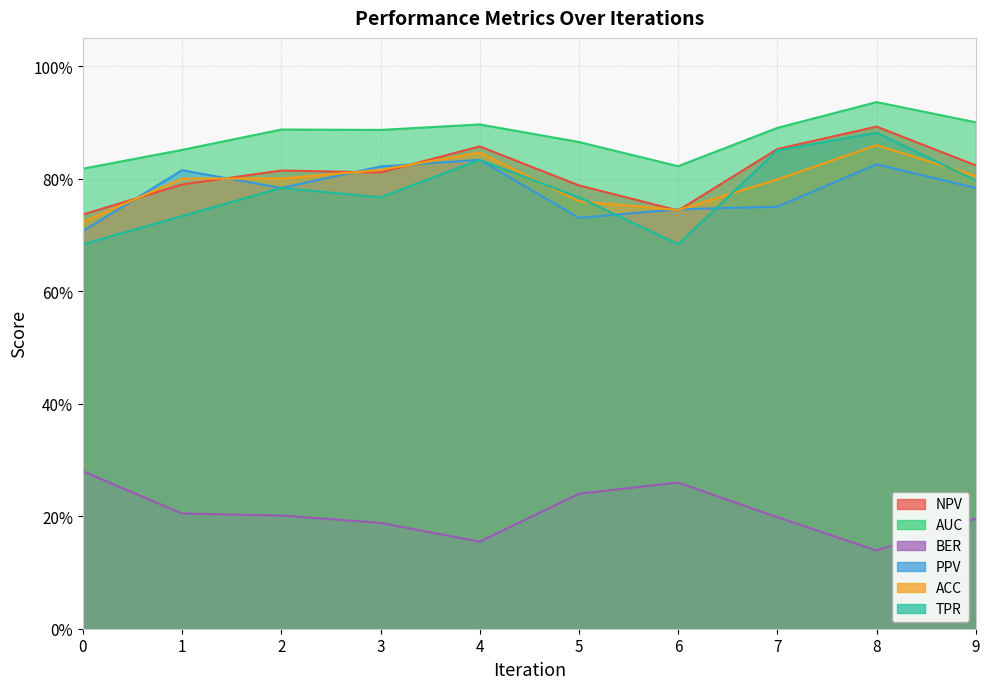

What is the sum of the PPV values at 1 and 0?

1.5